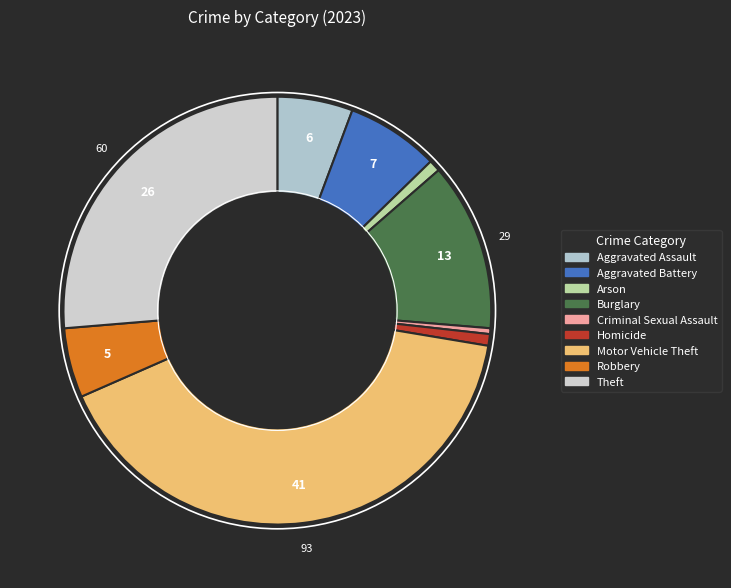

How many slices are in this pie chart?

9